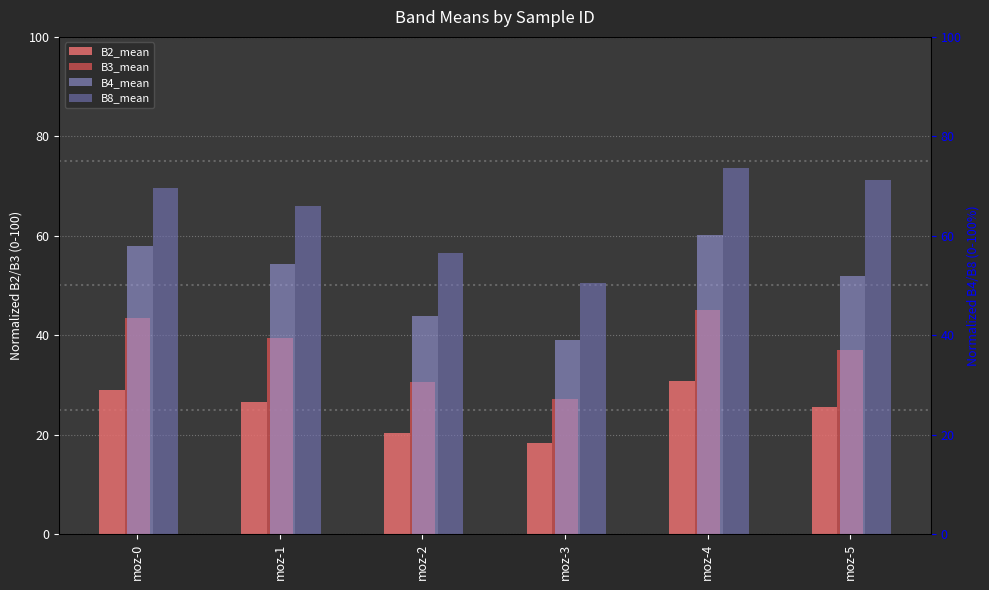

True or false: B3_mean has a value of 27.3 at moz-3.

True